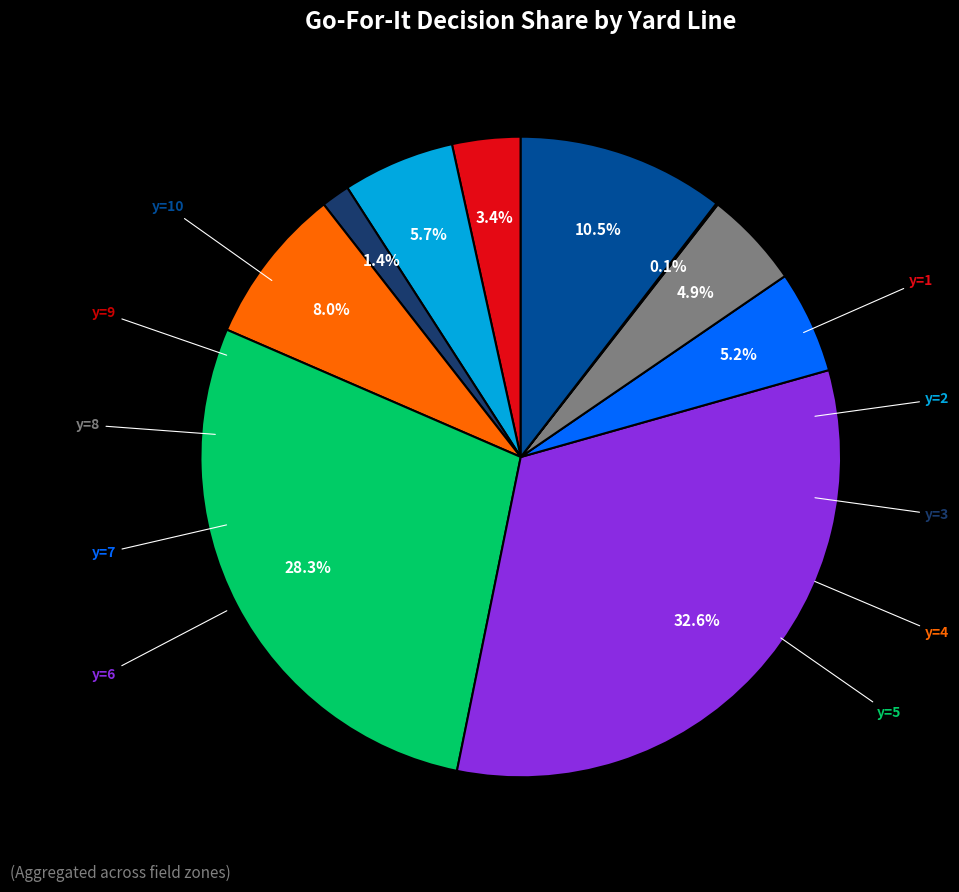

Count the number of slices in the pie.

10